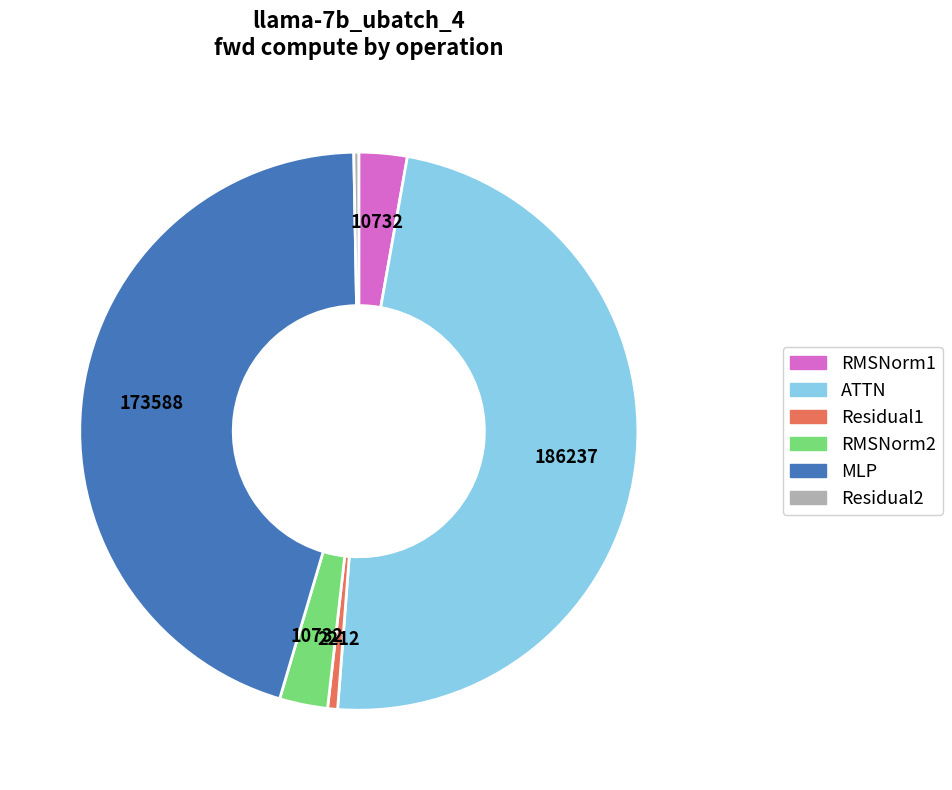

Which slice is the largest?

ATTN